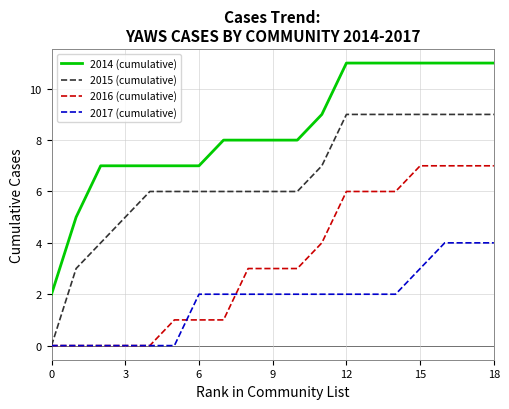

True or false: 2014 (cumulative) and 2017 (cumulative) intersect in this chart.

False